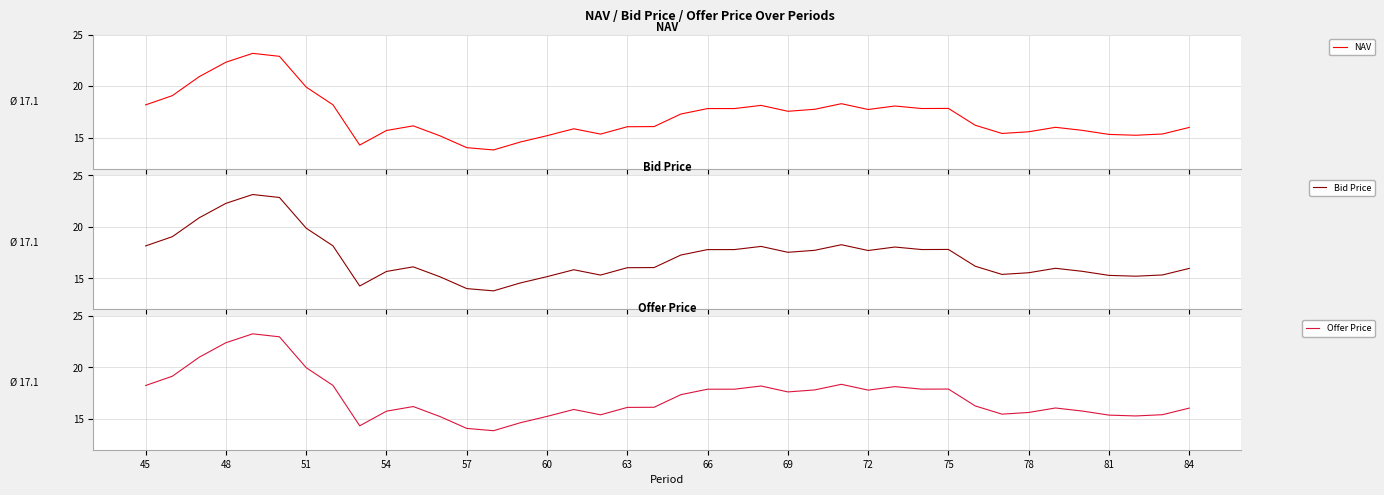

What is the maximum value for NAV?

23.2